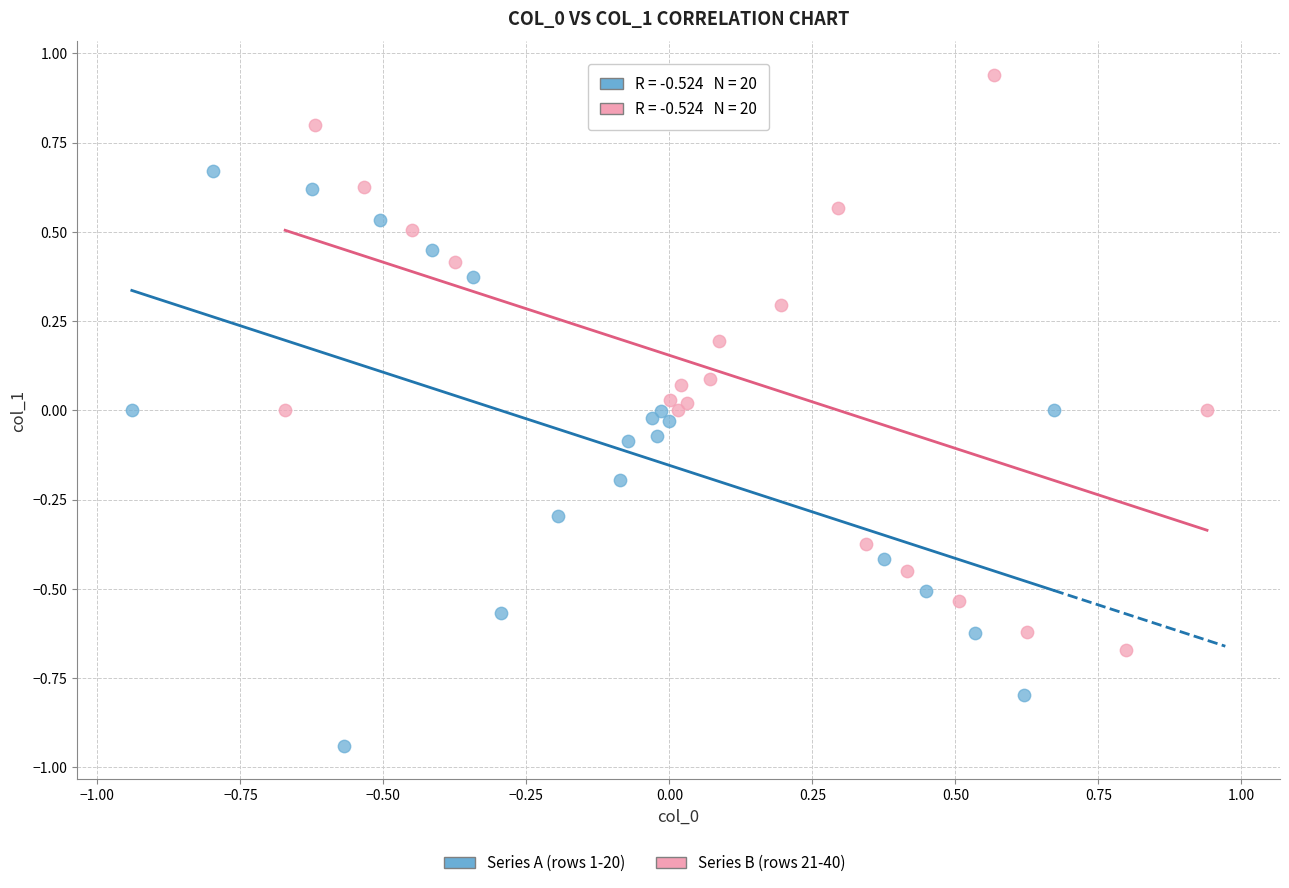

Which series reaches the maximum Y coordinate?

Series B (rows 21-40)